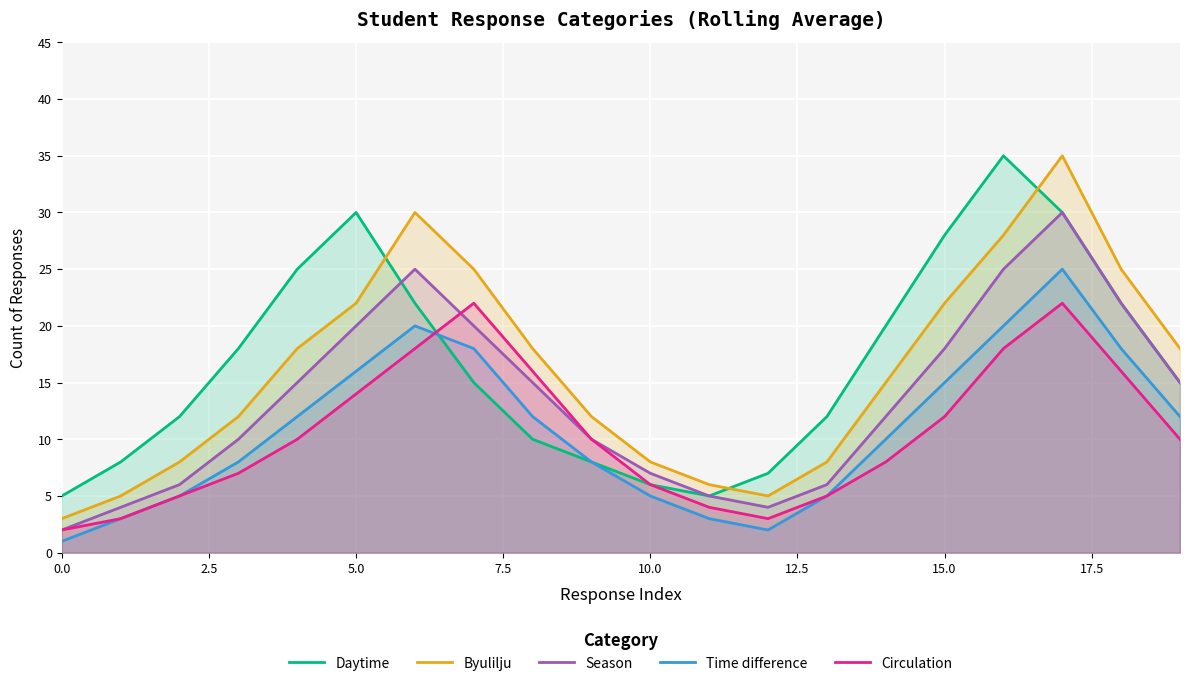

In Daytime, how many points are lower than both neighbors (excluding endpoints)?

1